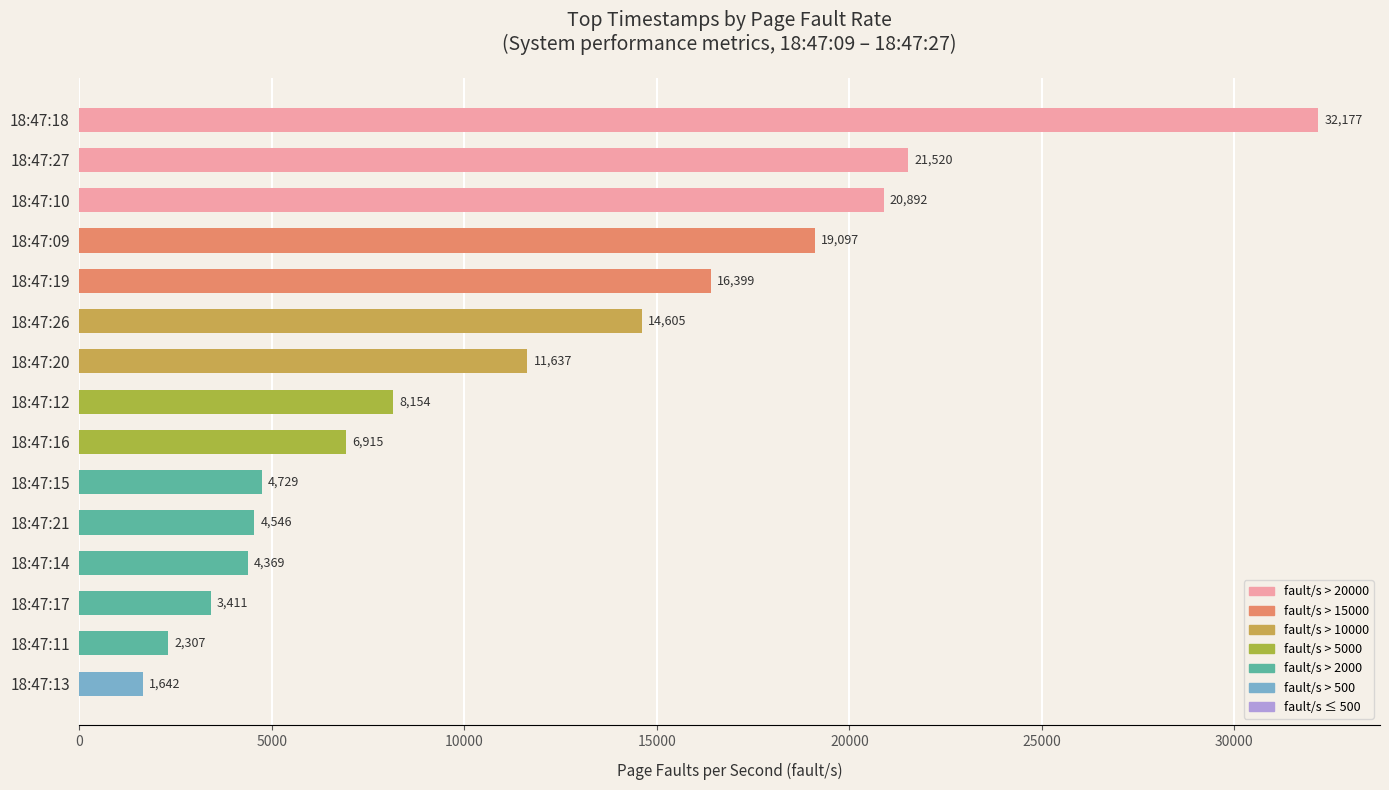

Reading top to bottom, what are all the values shown in this chart?

32177.0	21520.0	20892.0	19097.0	16399.0	14605.0	11637.0	8154.0	6915.0	4729.0	4546.0	4369.0	3411.0	2307.0	1642.0